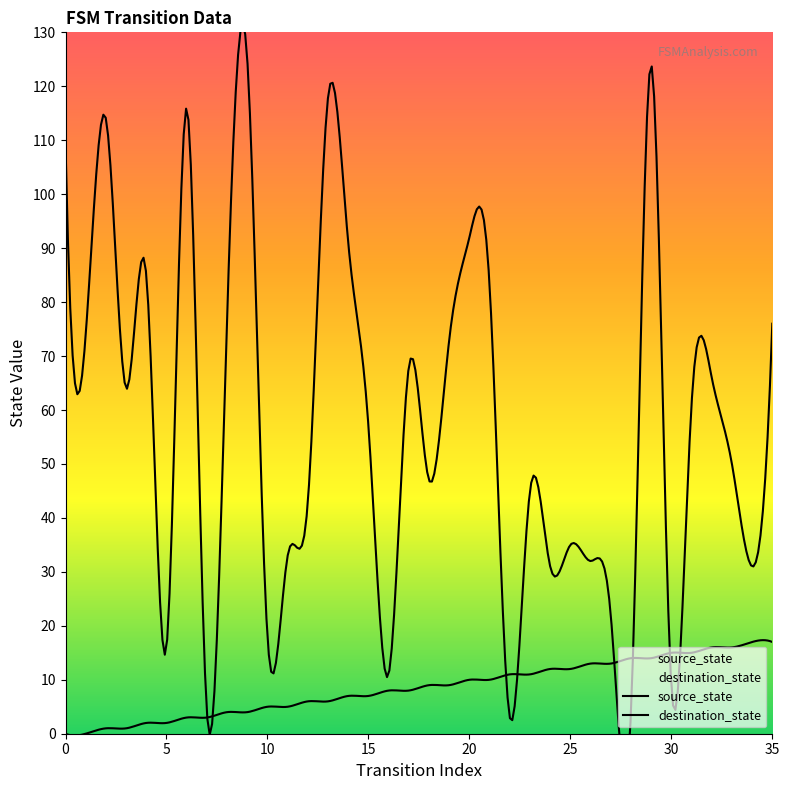

At which label does source_state first exceed 9?

20